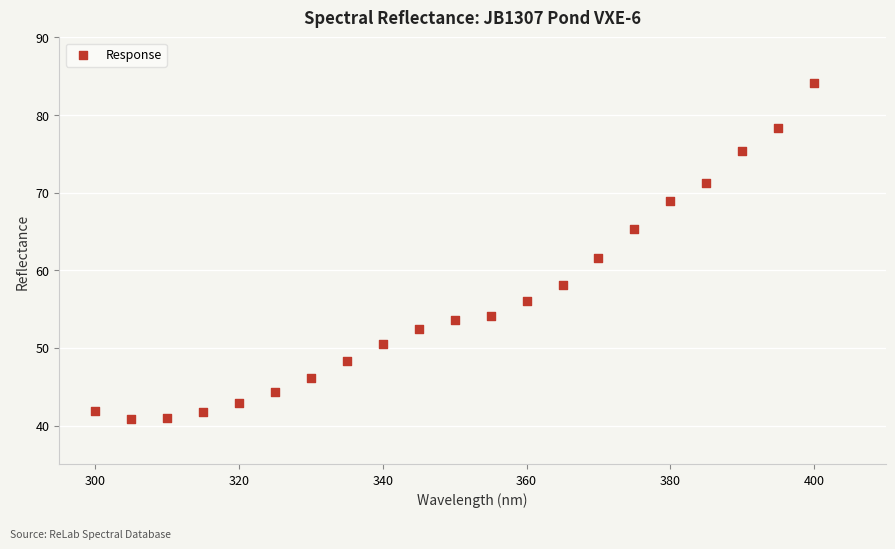

What is the range of Y values (max minus min)?

43.3